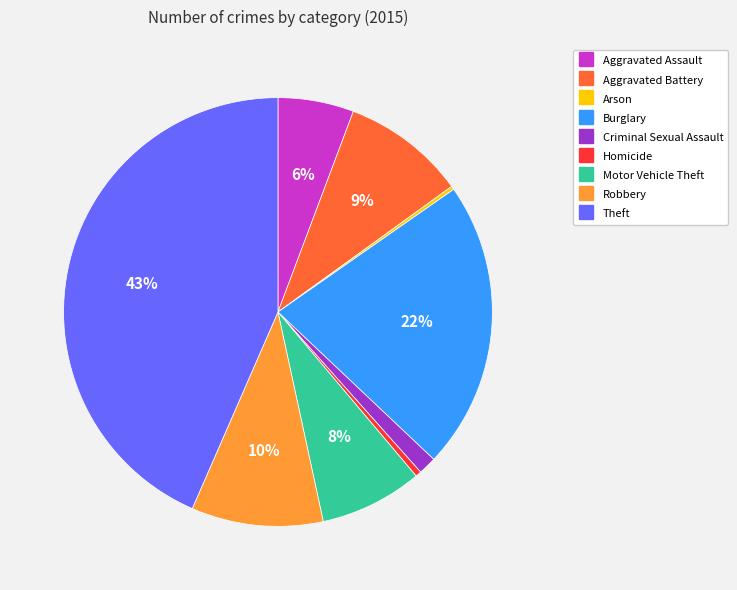

To the nearest percent, what is the difference between the largest and smallest slice percentages?

43%